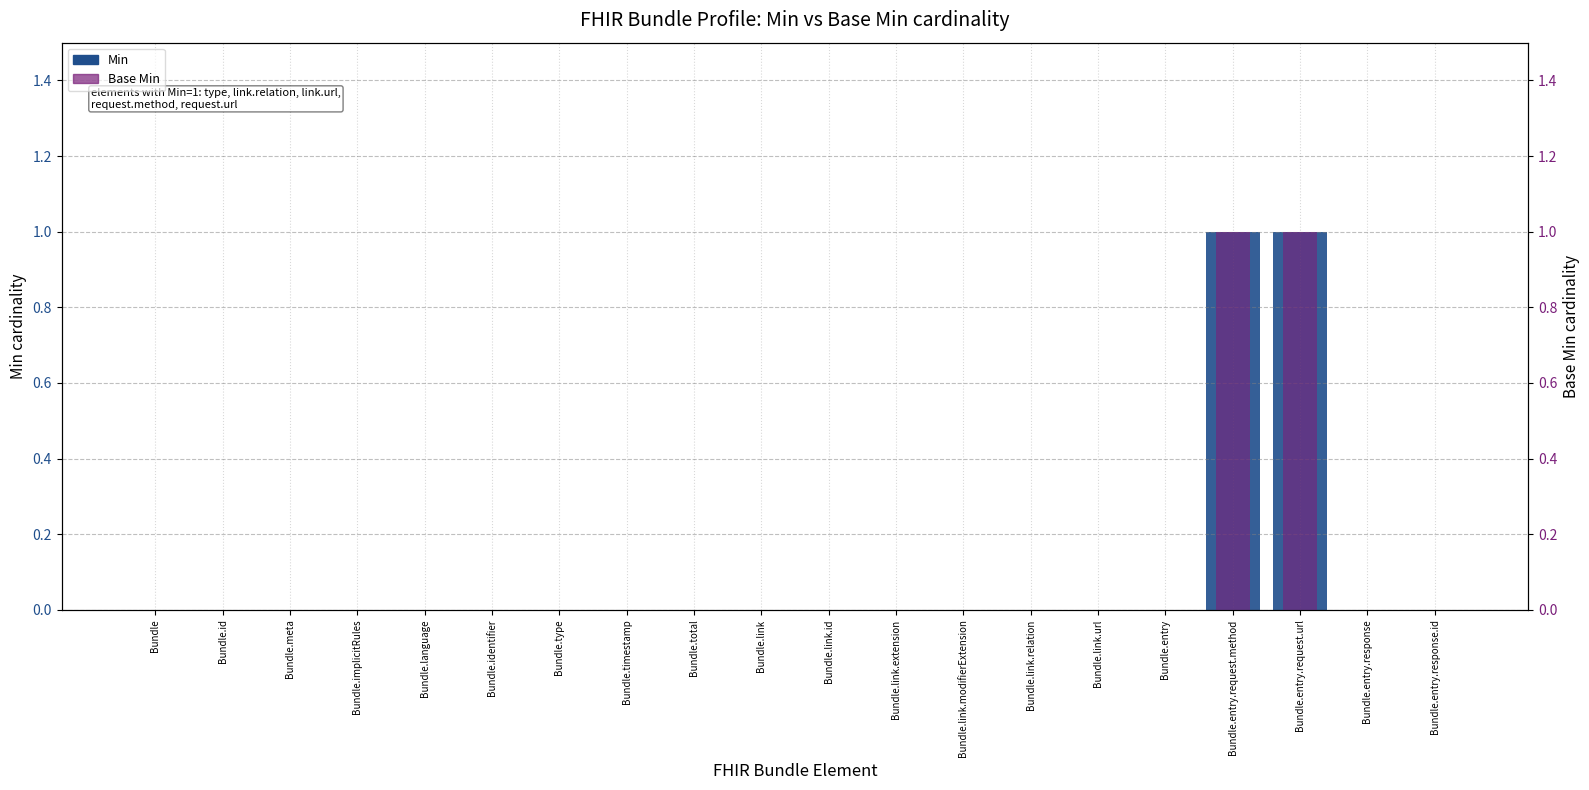

How many categories are shown in the chart?

20